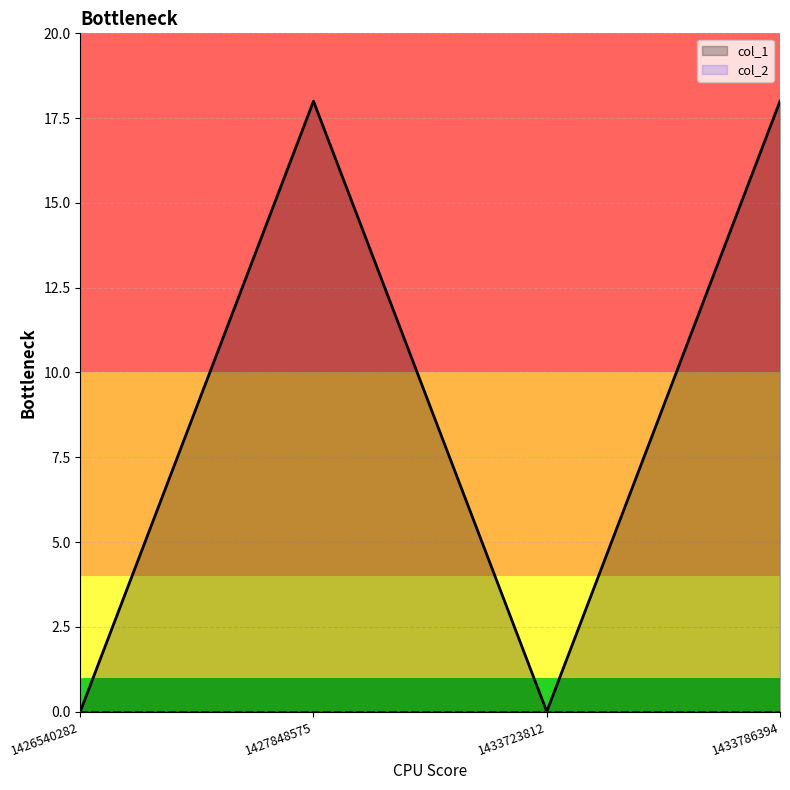

Where is the data nearest to the value 9?

1426540282